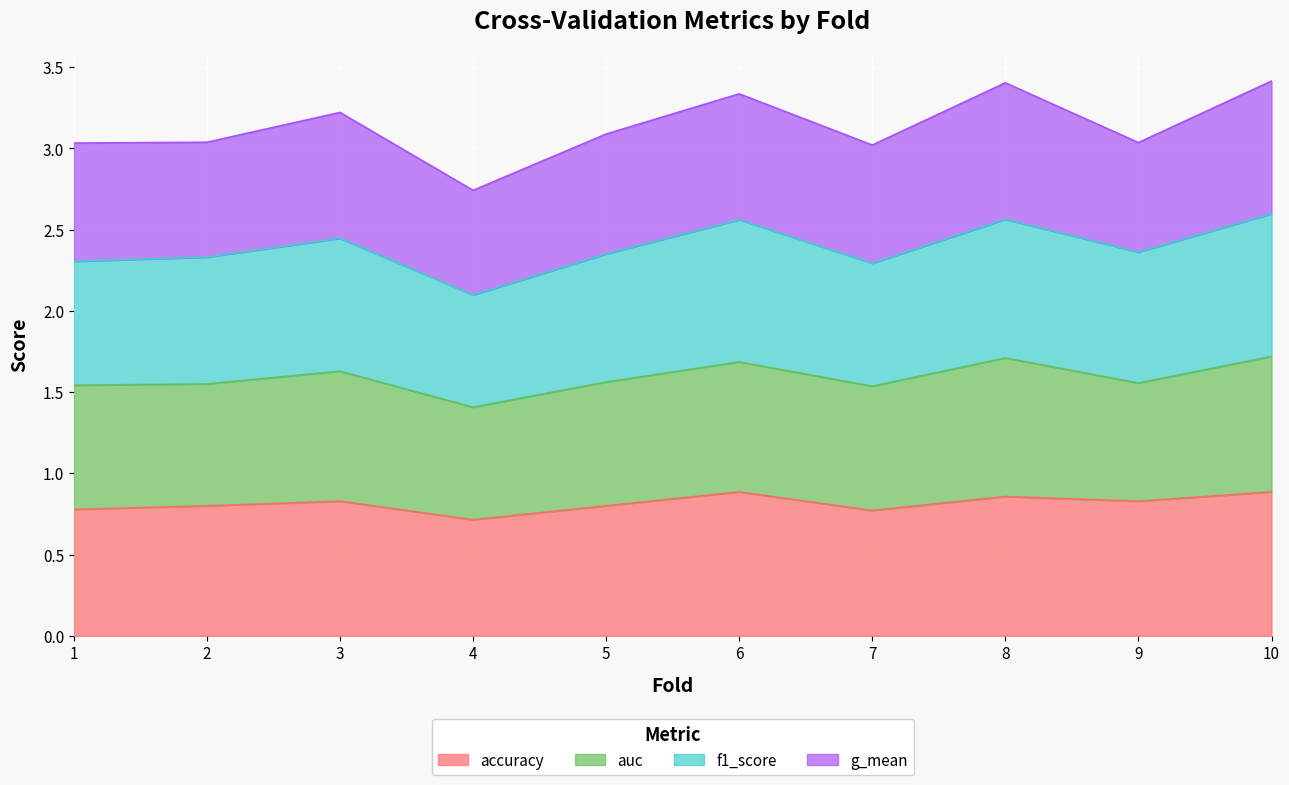

What is the total value across all series at 7?

3.0